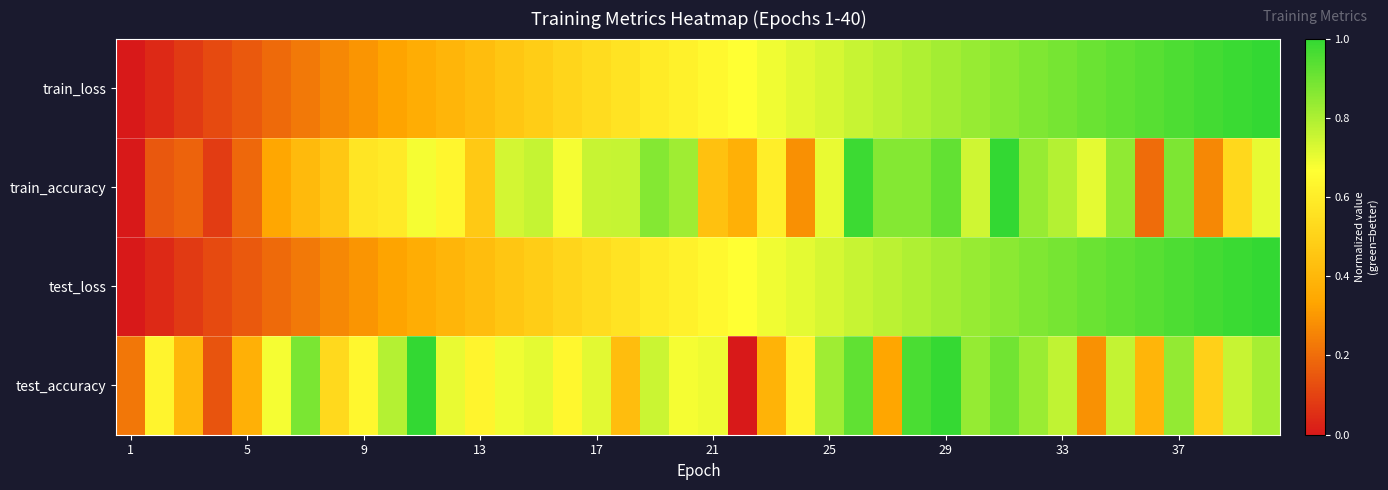

The value at 33 is 0.2. True or false?

False